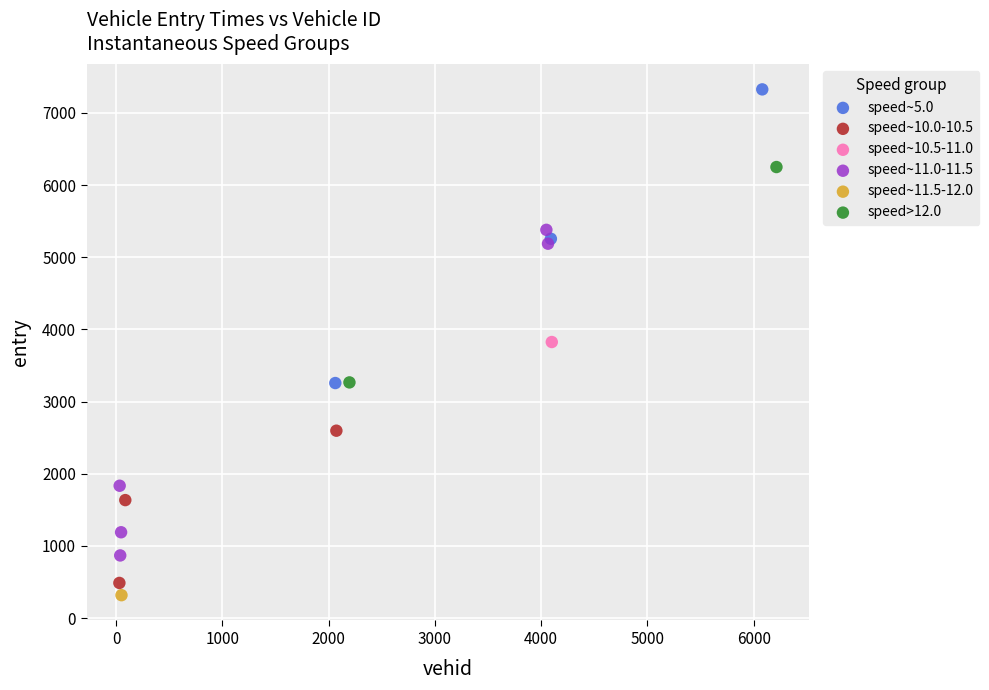

What are all the series names shown in the legend?

speed~5.0, speed~10.0-10.5, speed~10.5-11.0, speed~11.0-11.5, speed~11.5-12.0, speed>12.0